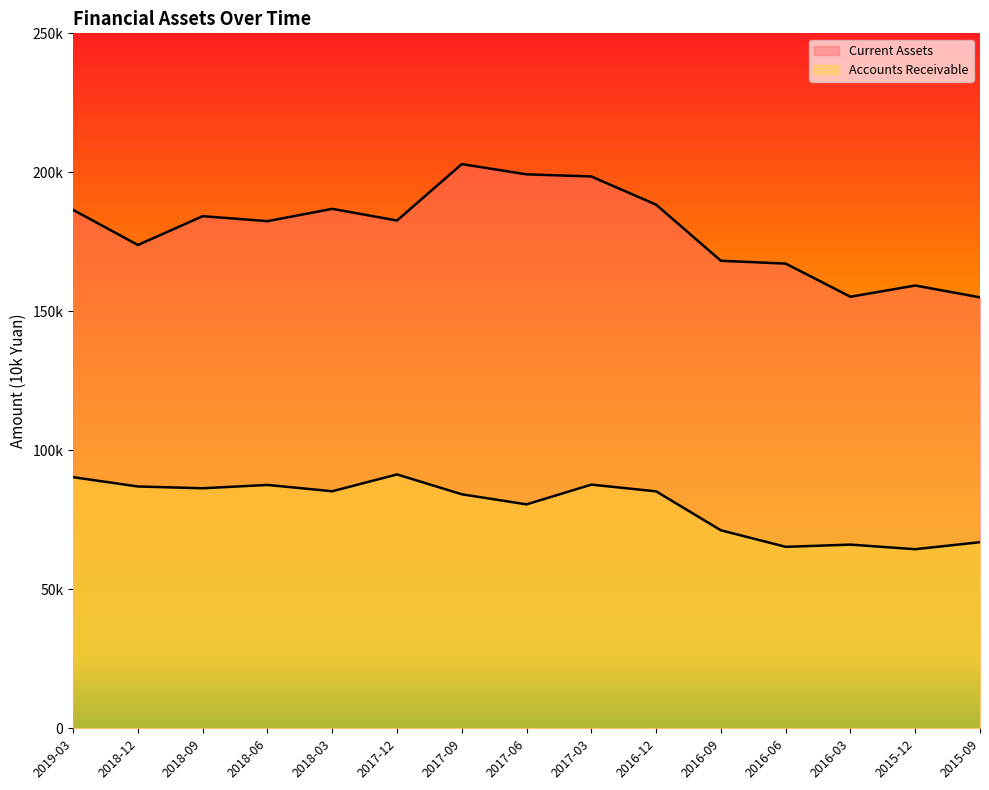

What is the label of the 12th point from the left?

2016-06